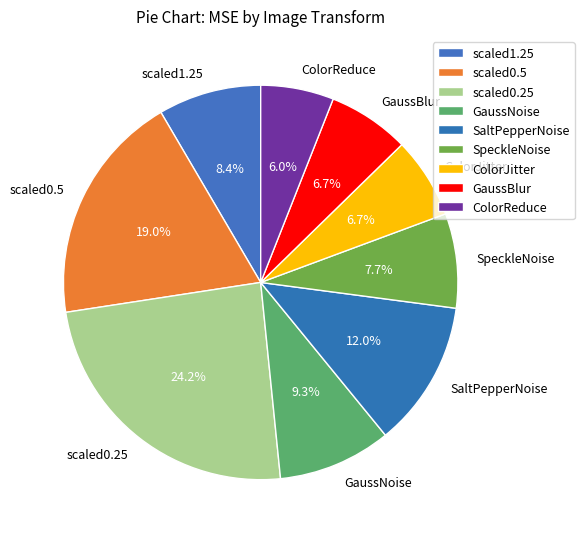

To the nearest percent, what percentage of the pie is GaussNoise?

9%